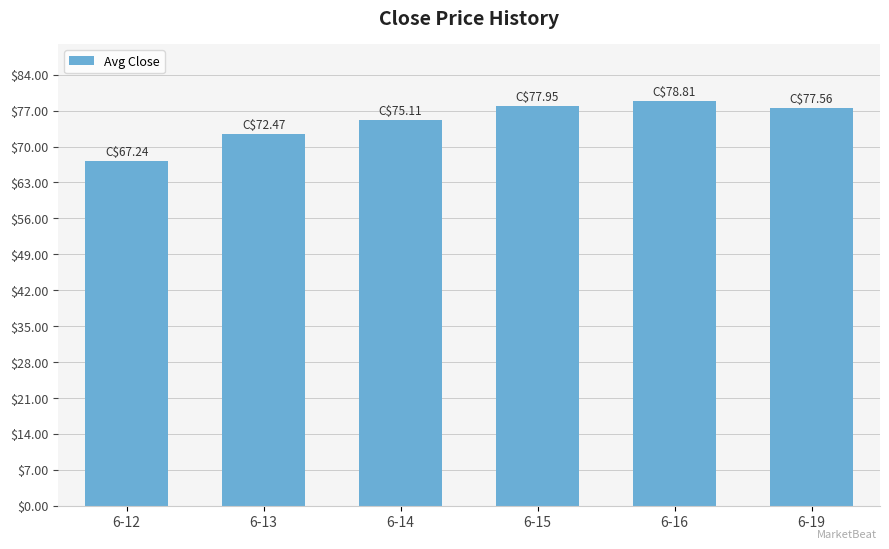

Count the number of data series in this chart.

1